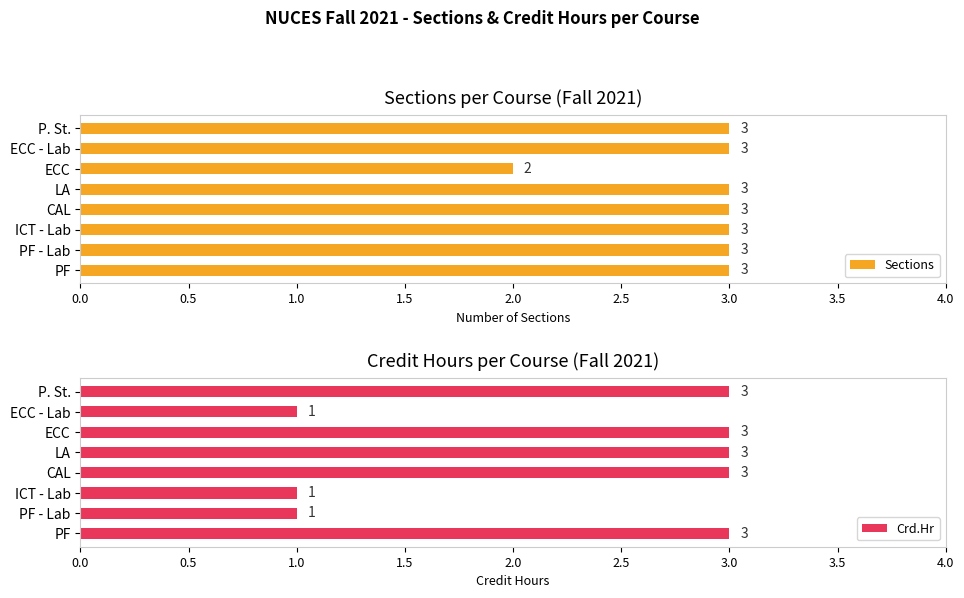

Is it true that Crd.Hr equals 1 at ECC - Lab?

True